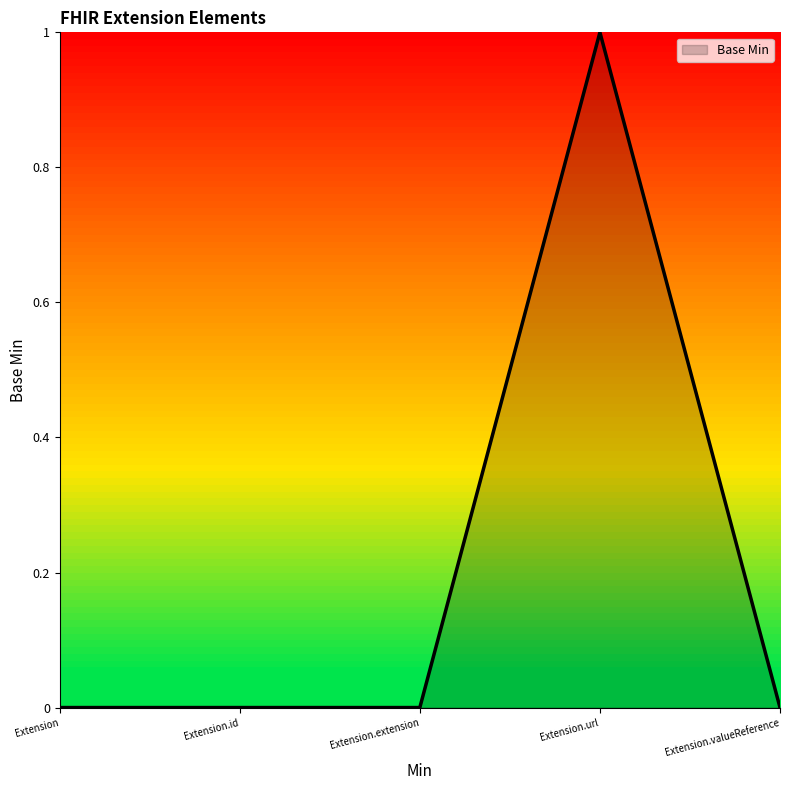

At which category does the chart reach its peak across all series?

Extension.url